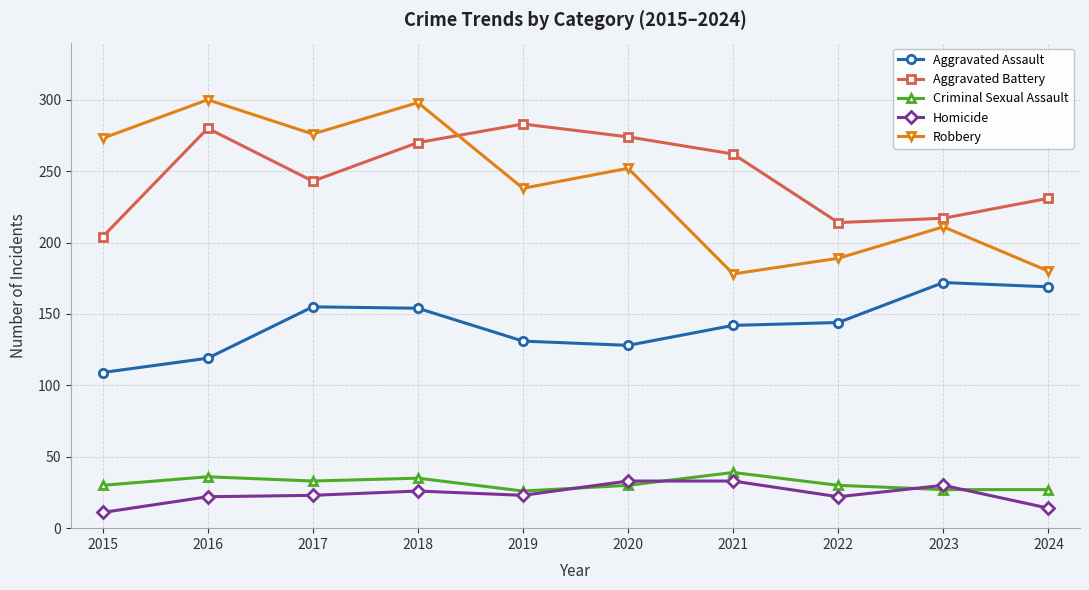

What is the total value across all series at 2021?

654